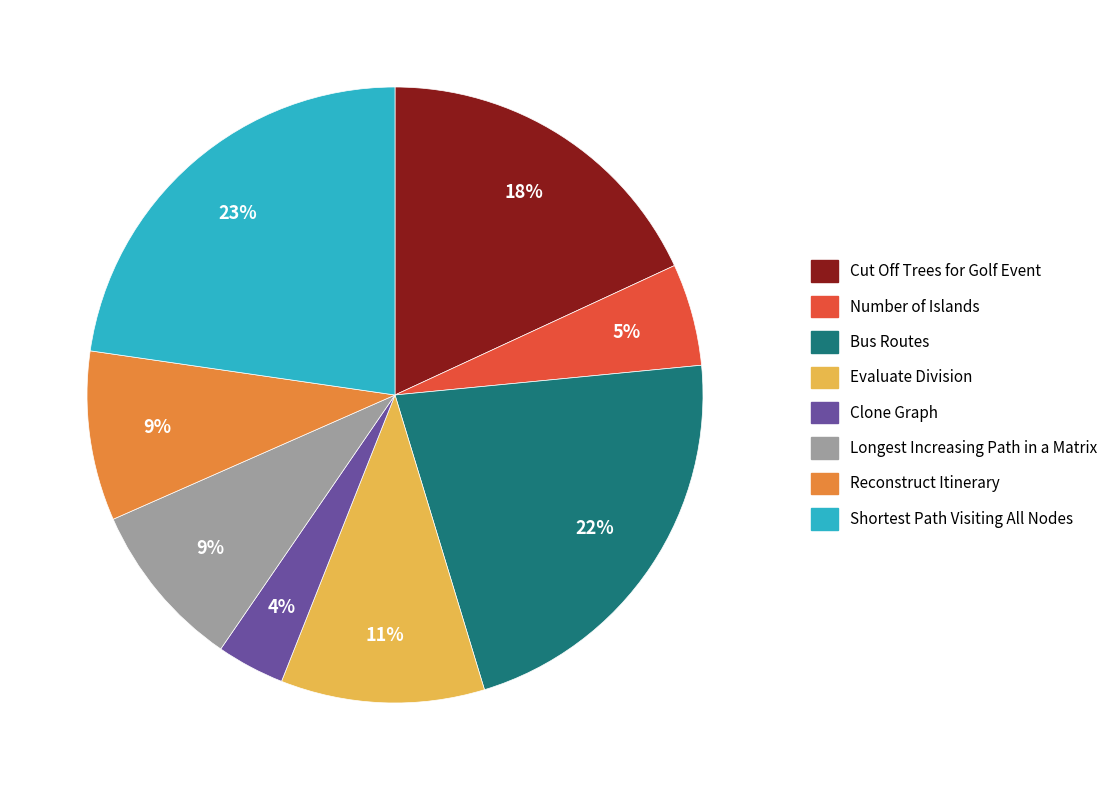

Which slice is the smallest?

Clone Graph